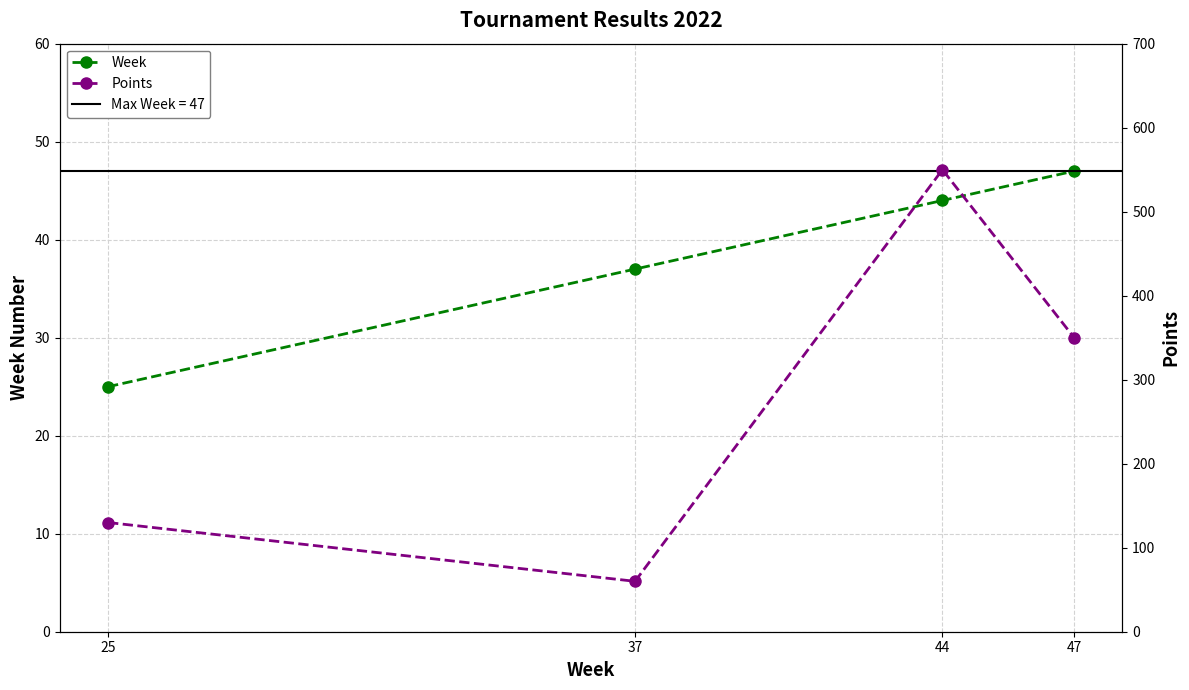

What is the total value across all series at 47?

397